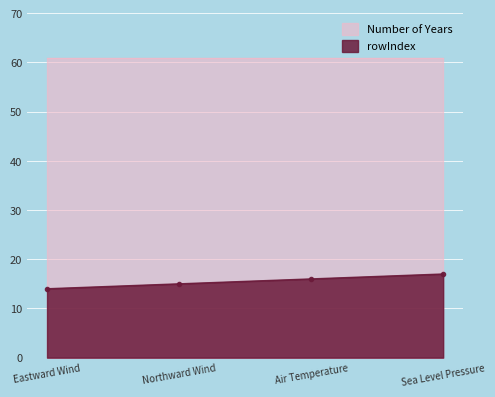

What is the label of the 3rd point from the left?

Air Temperature